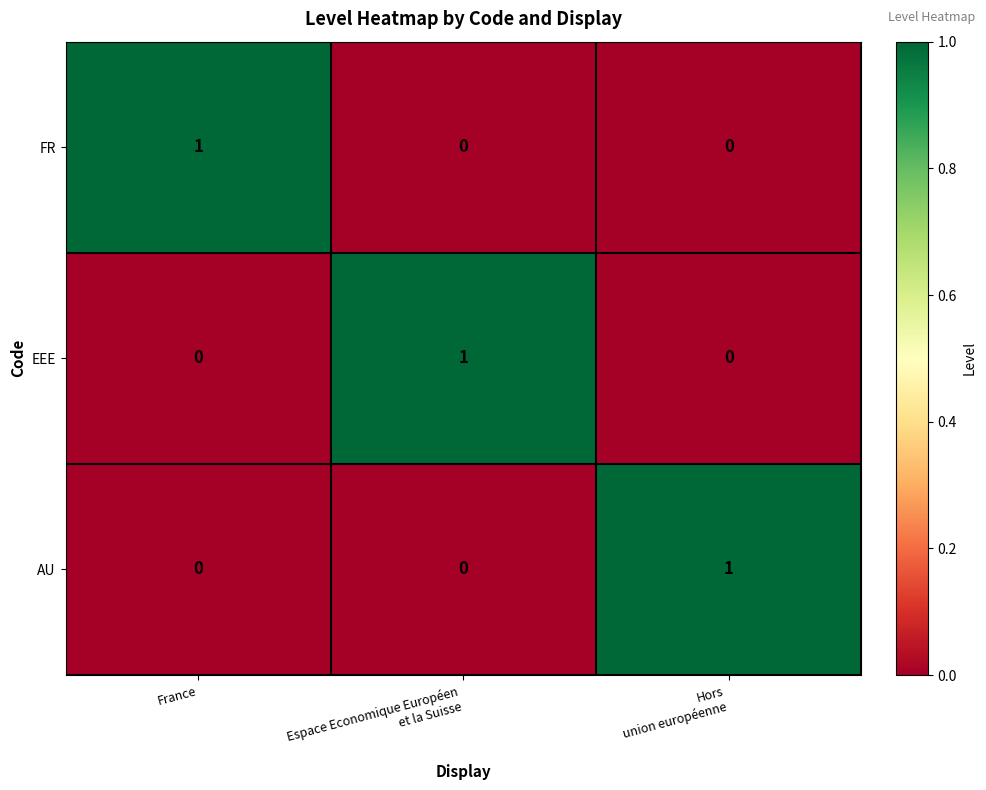

Count the FR values in the range 0 to 1.

3